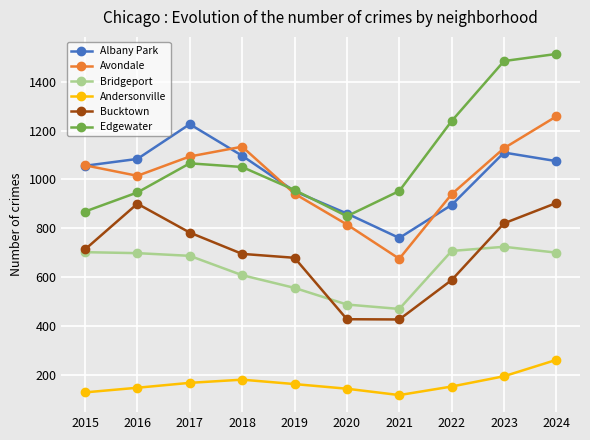

The value of Andersonville at 2016 is 149. True or false?

True